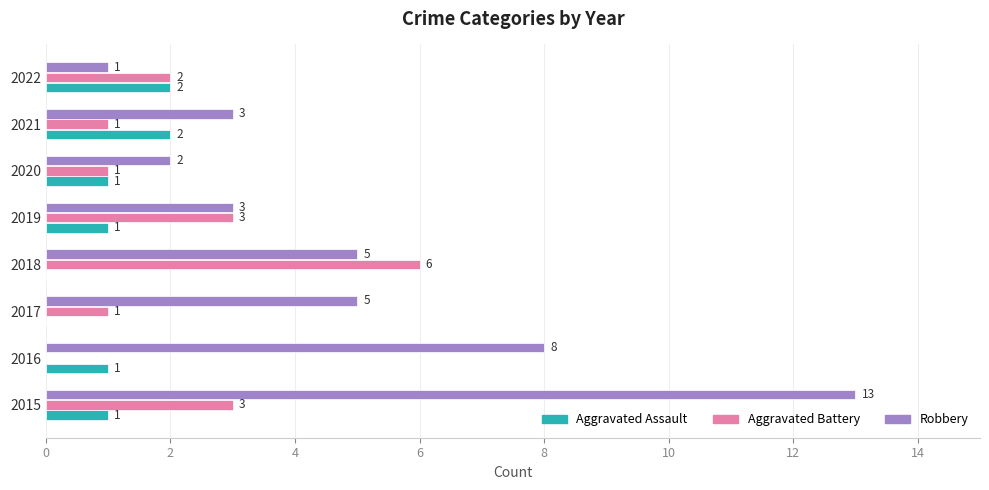

Which series changed the most between 2018 and 2021?

Aggravated Battery